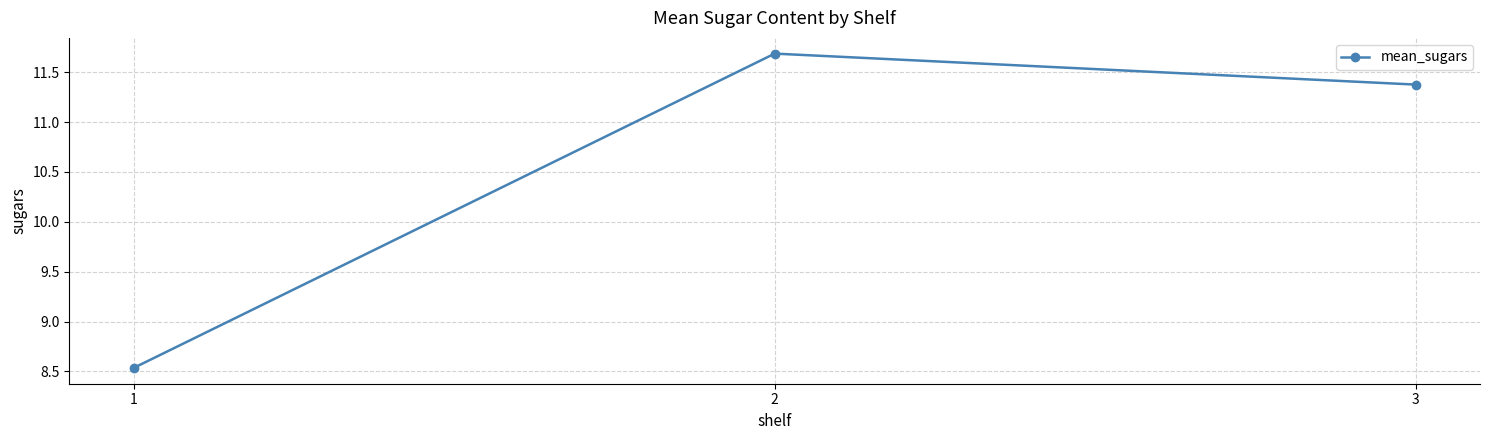

What is the ratio of the value at 3 to the value at 1?

1.3